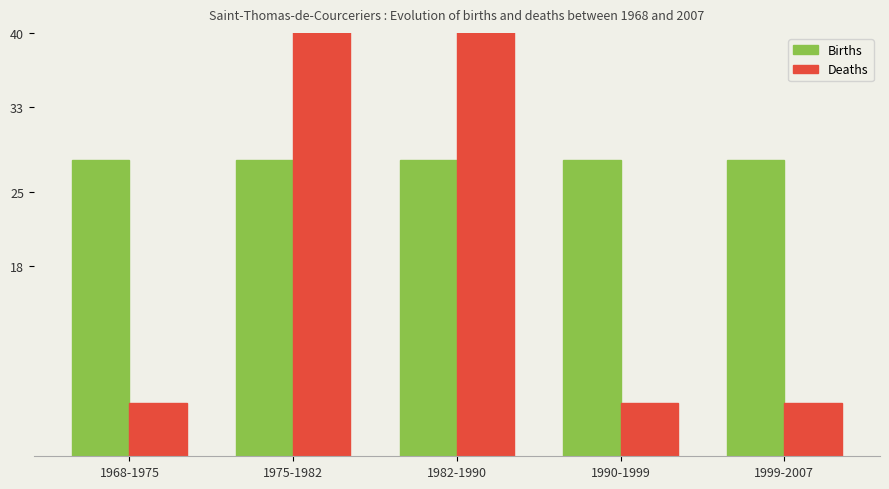

List the labels in order of Deaths value, largest first.

1975-1982, 1982-1990, 1968-1975, 1990-1999, 1999-2007